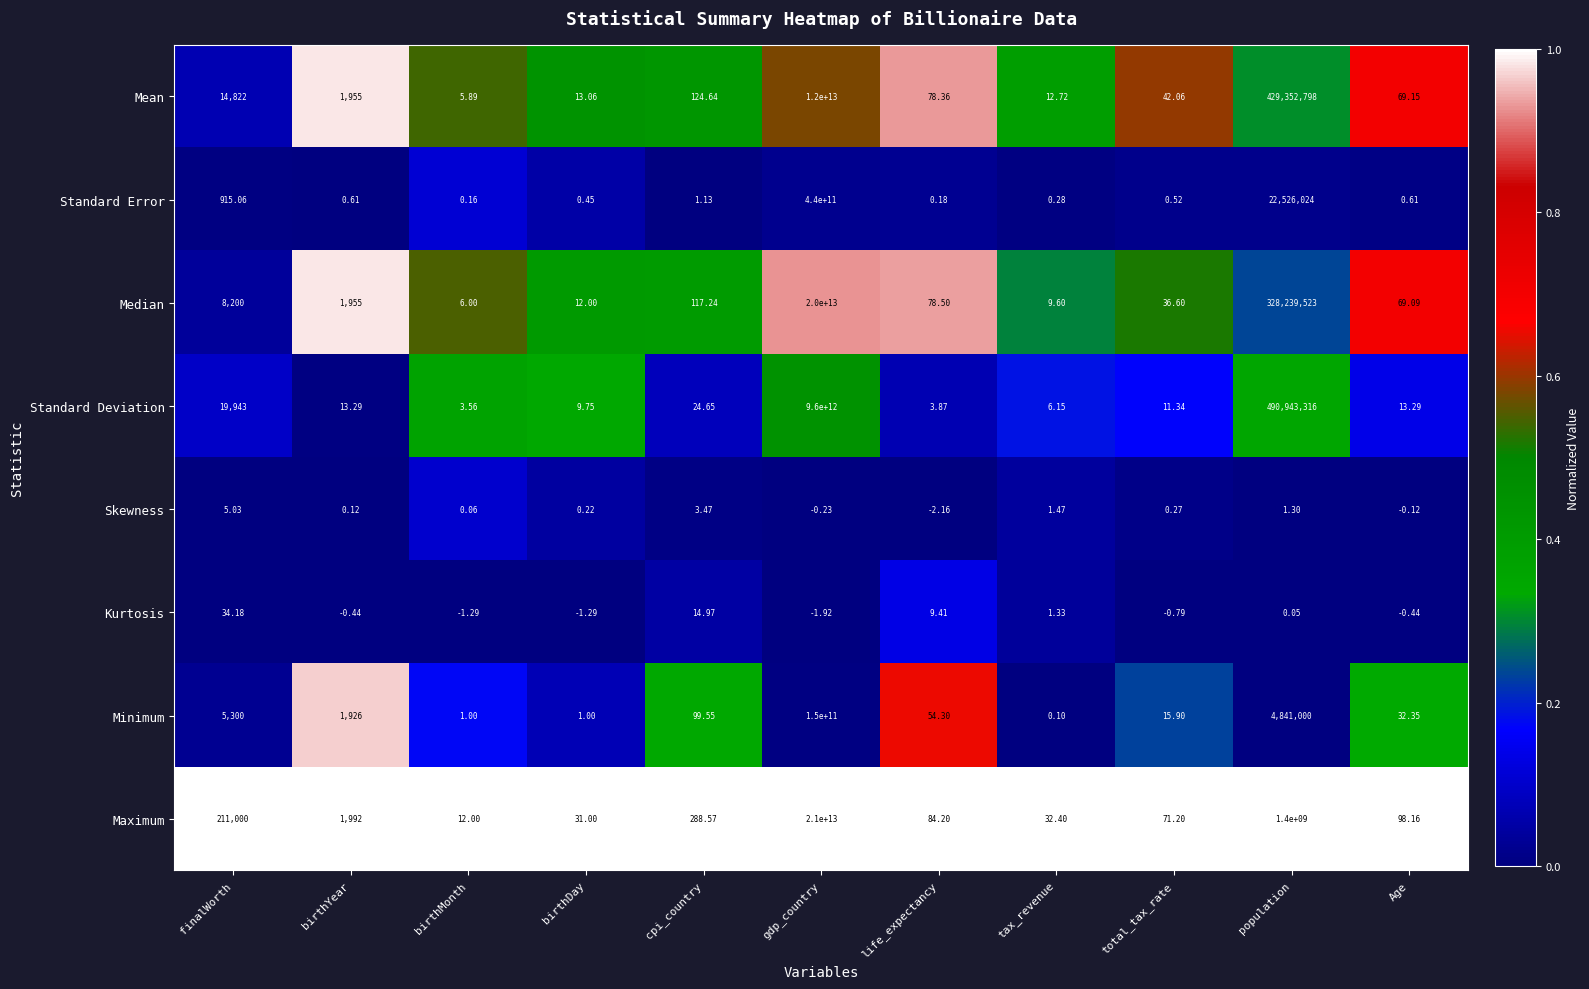

List the series in order of their peak value, lowest first.

Skewness, Kurtosis, Minimum, Standard Error, Standard Deviation, Mean, Median, Maximum